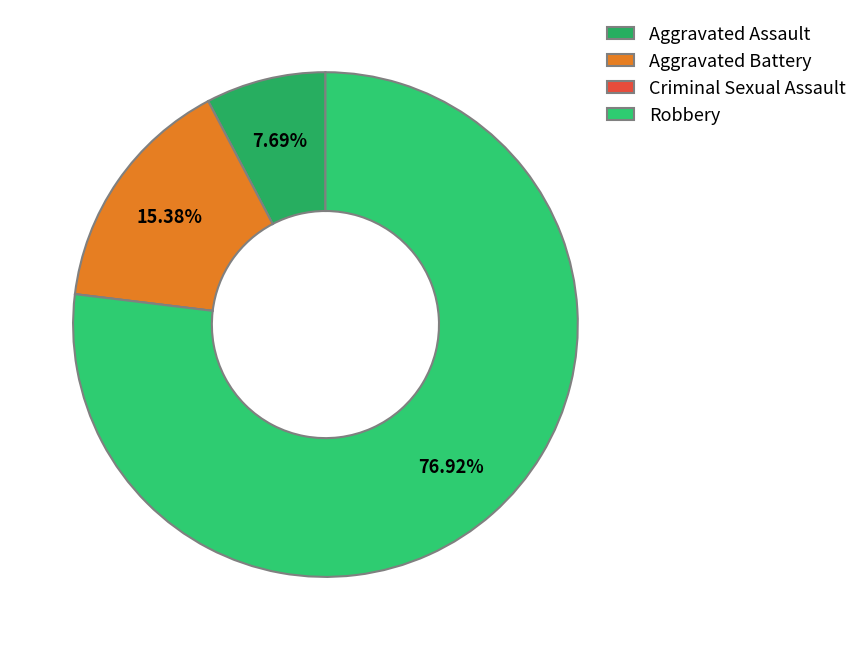

What is the majority slice?

Robbery